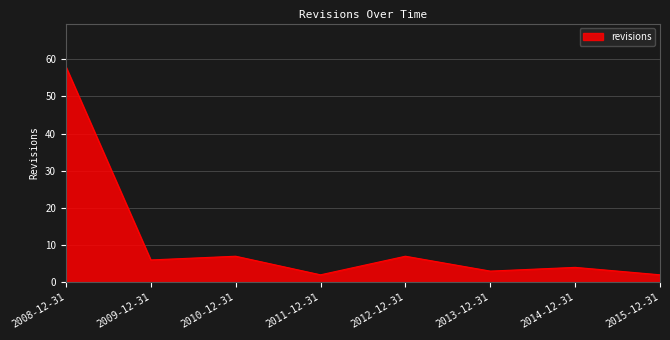

What position from the left is 2012-12-31?

5